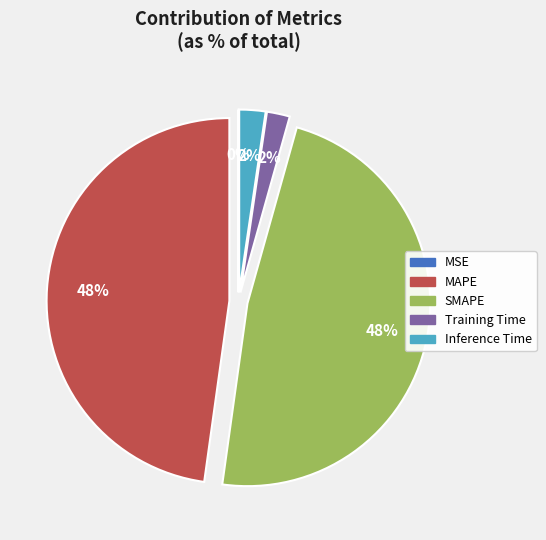

True or false: Inference Time accounts for 2% of the total.

True